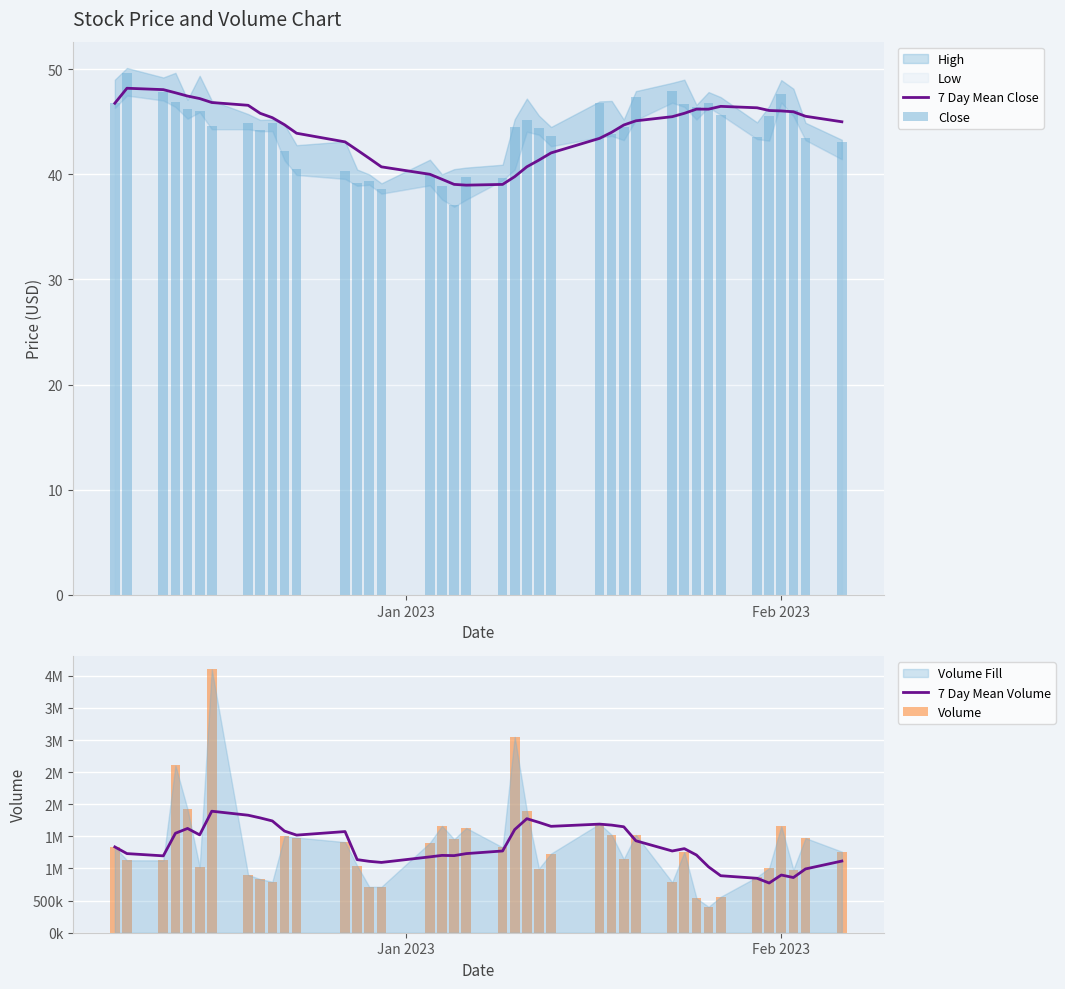

Rank the series by their maximum value, from lowest to highest.

7 Day Mean Close, Close, 7 Day Mean Volume, Volume